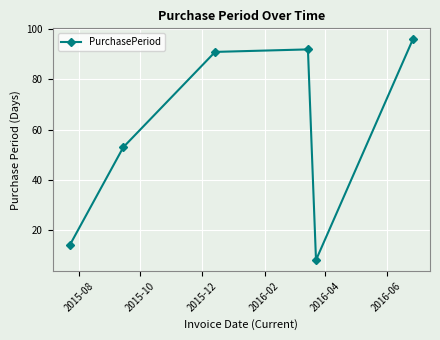

What is the value of the 5th point from the left?

8